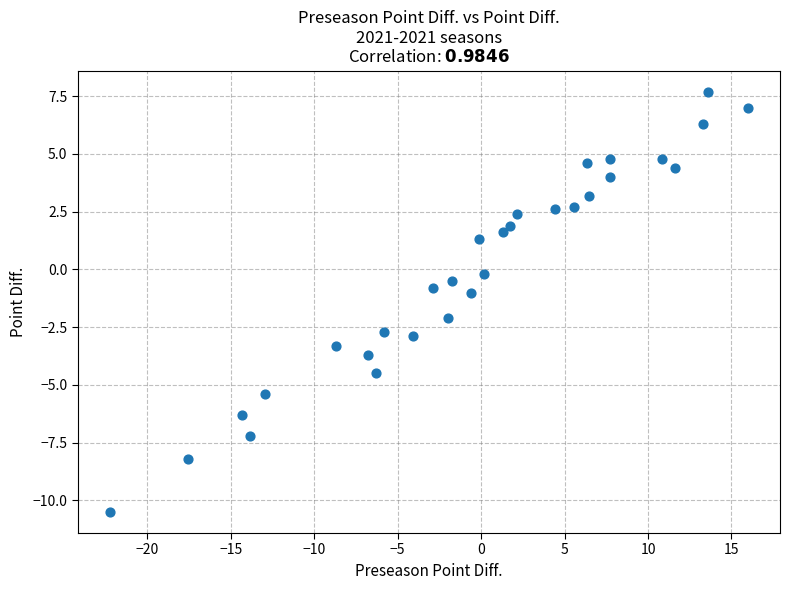

What is the range of Y values (max minus min)?

18.2